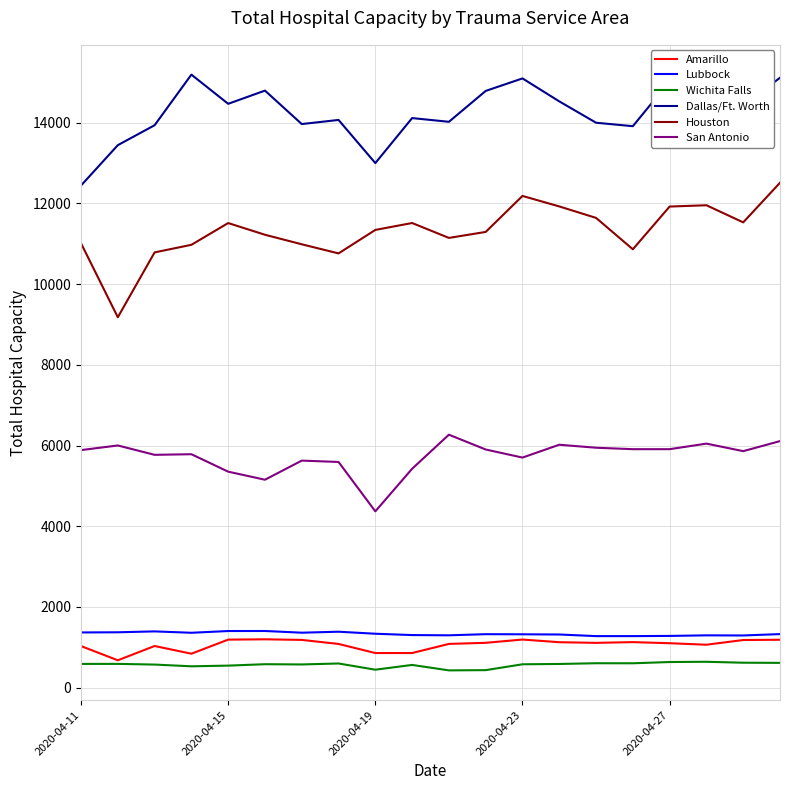

Which series has the largest total across all categories?

Dallas/Ft. Worth